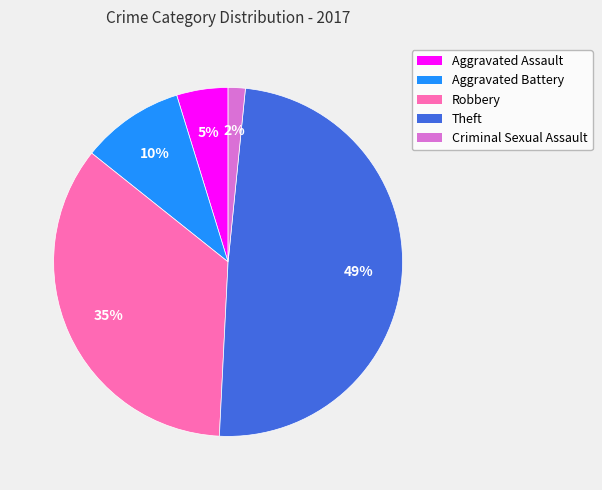

Which category has the biggest portion of the pie?

Theft